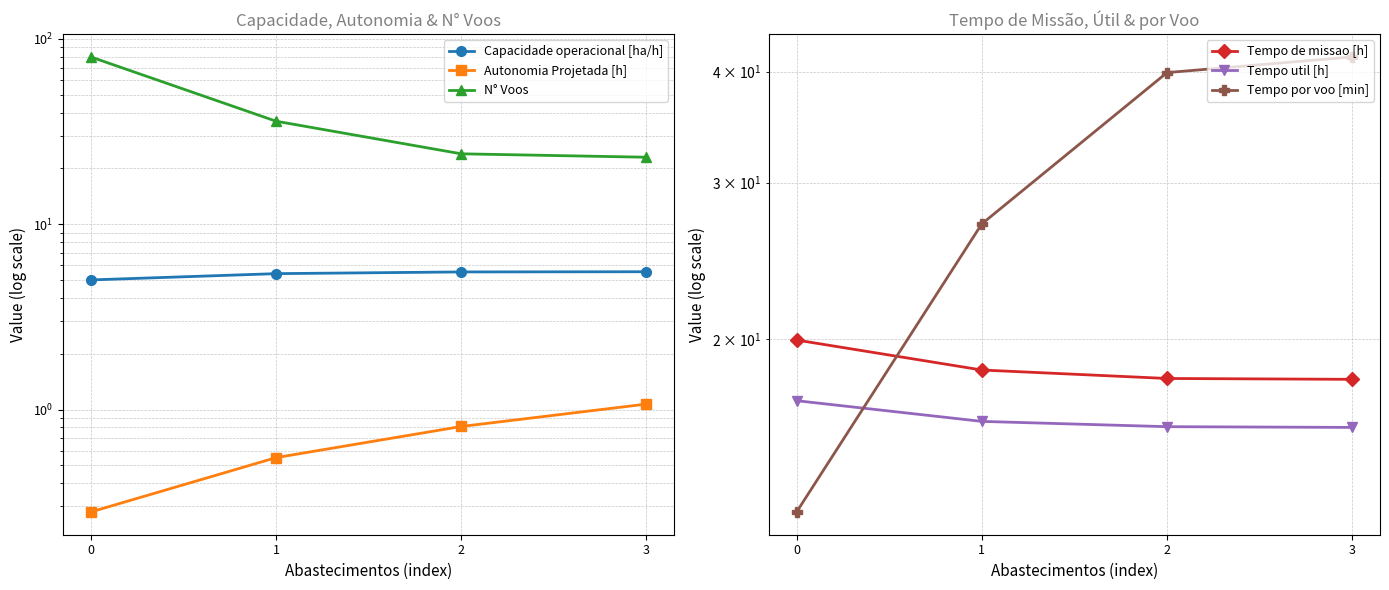

Which series has the largest total across all categories?

N° Voos